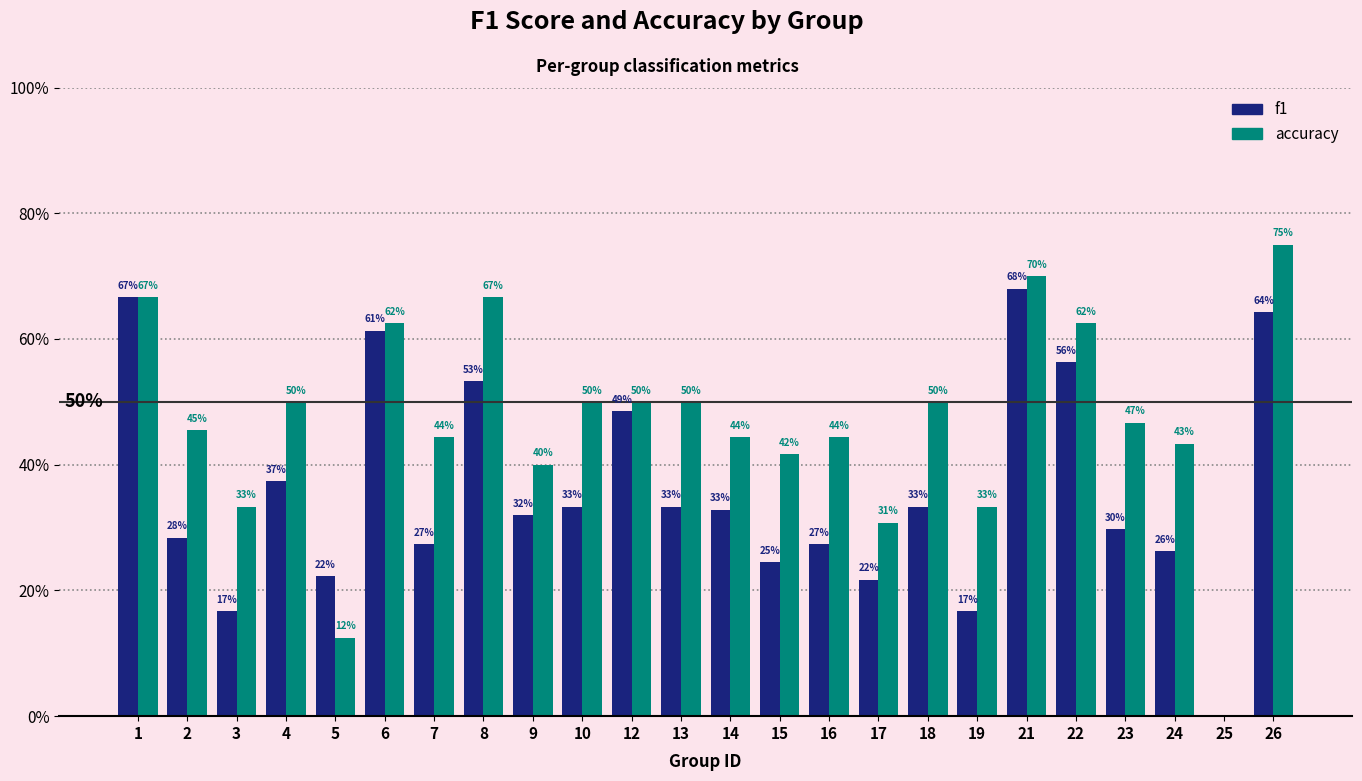

What is the sum of the f1 values at 14 and 1?

1.0